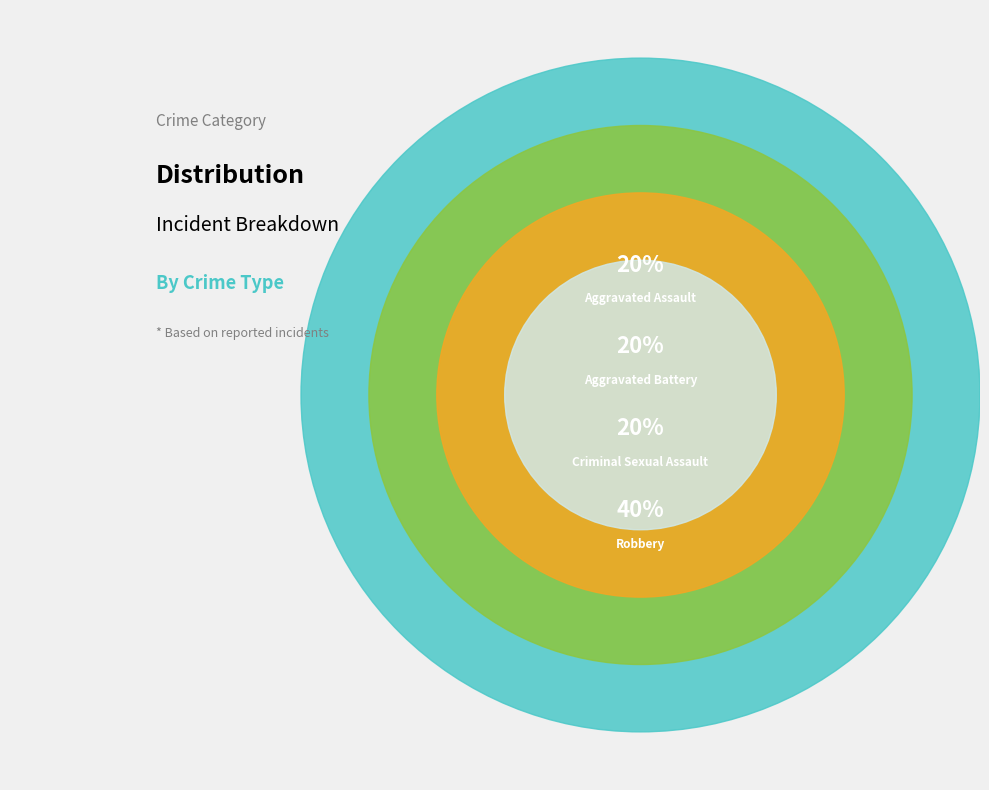

True or false: Aggravated Battery accounts for 27% of the total.

False